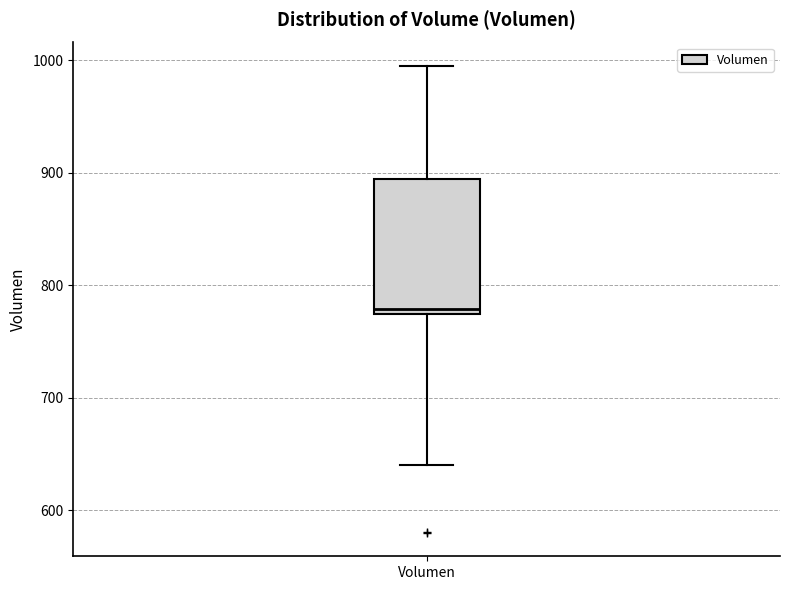

Where is the lower edge of the box for Volumen on the y-axis? The values are not printed on the chart, so give them approximately, as read against the axis.

770